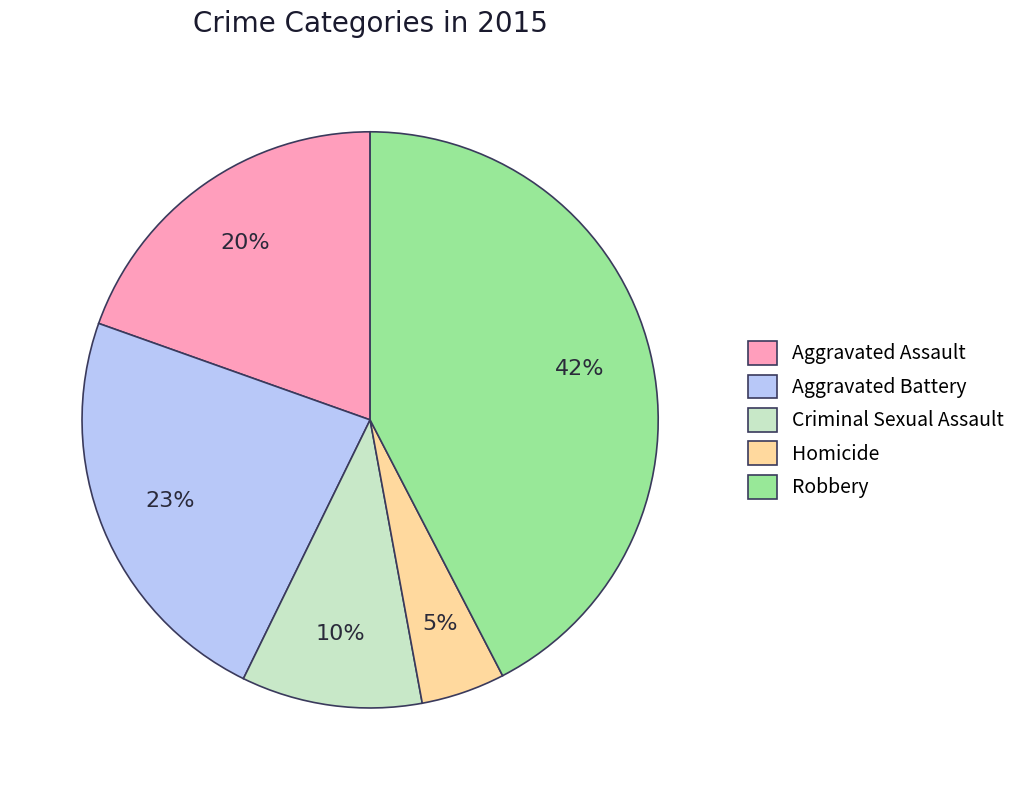

Combined, do Aggravated Battery and Aggravated Assault account for over 50%?

No